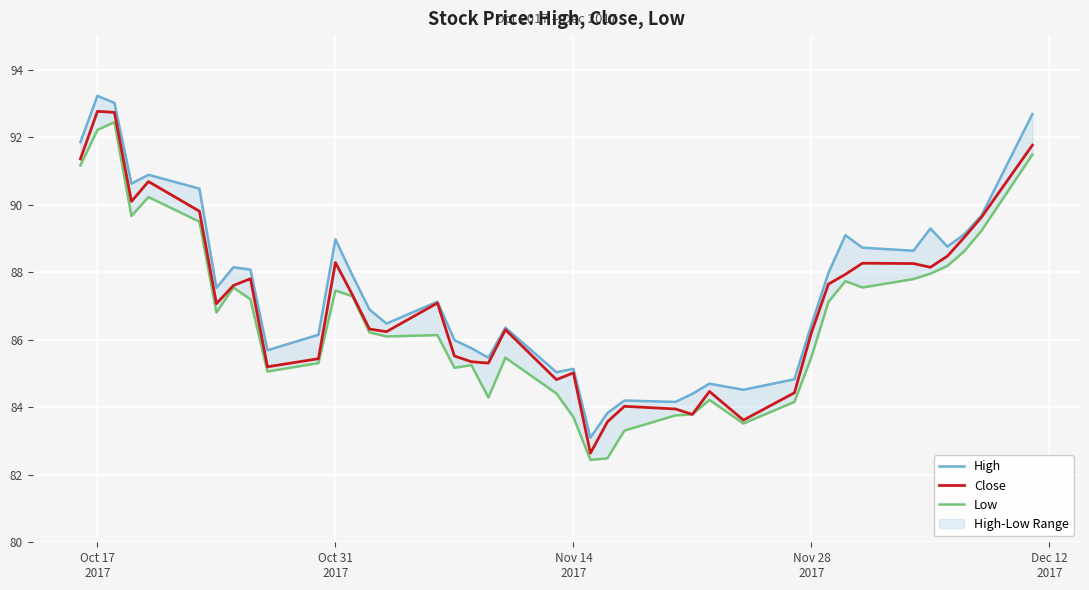

What is the lowest value of the Close series?

82.6